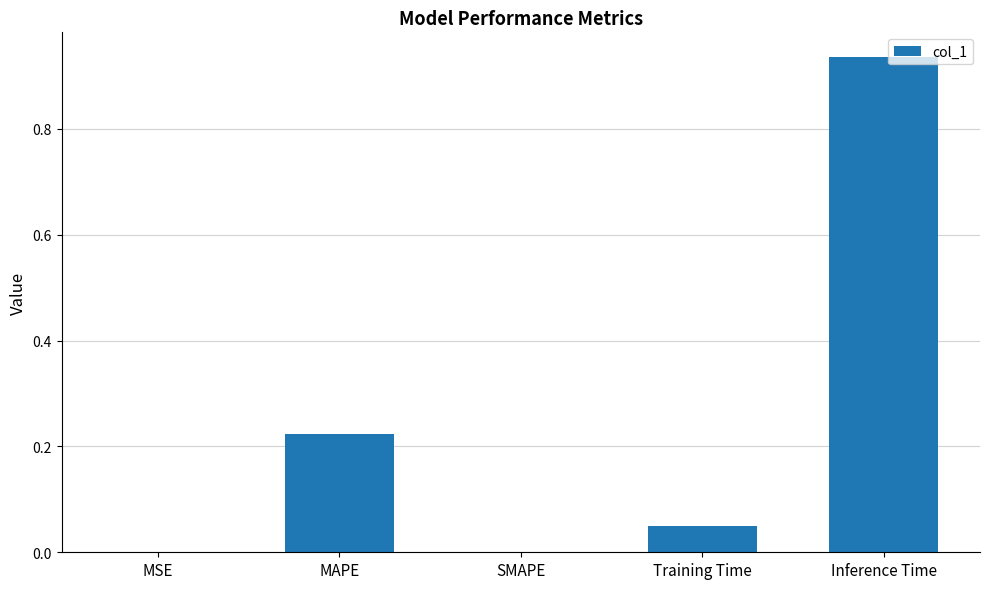

Is it true that the value at Inference Time is 0.6?

False